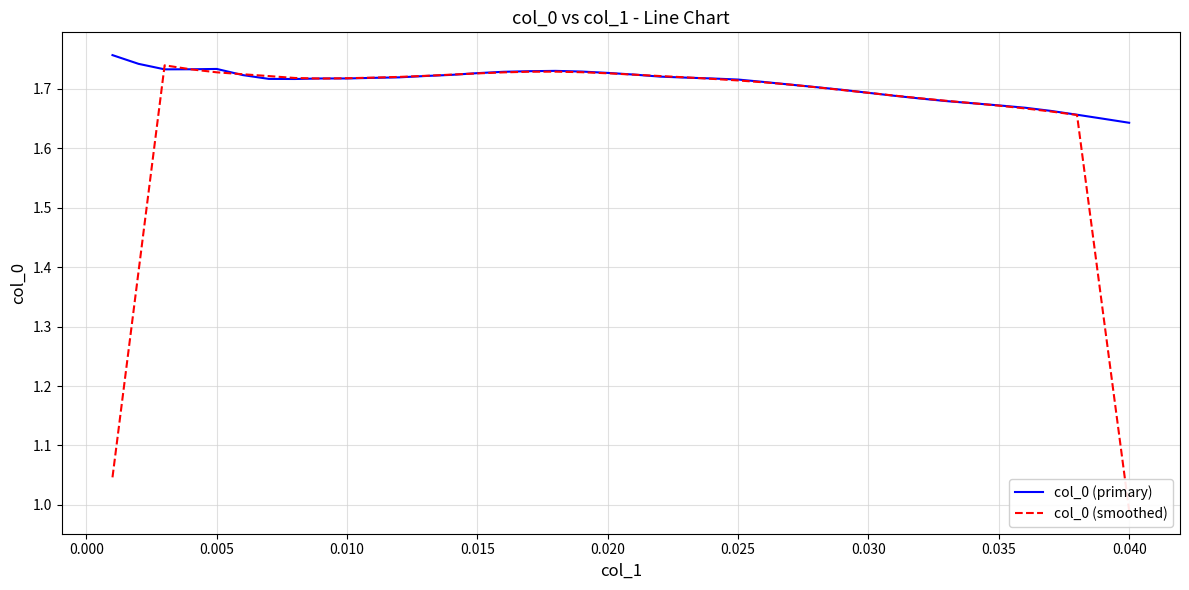

How many lines are shown in the chart?

2